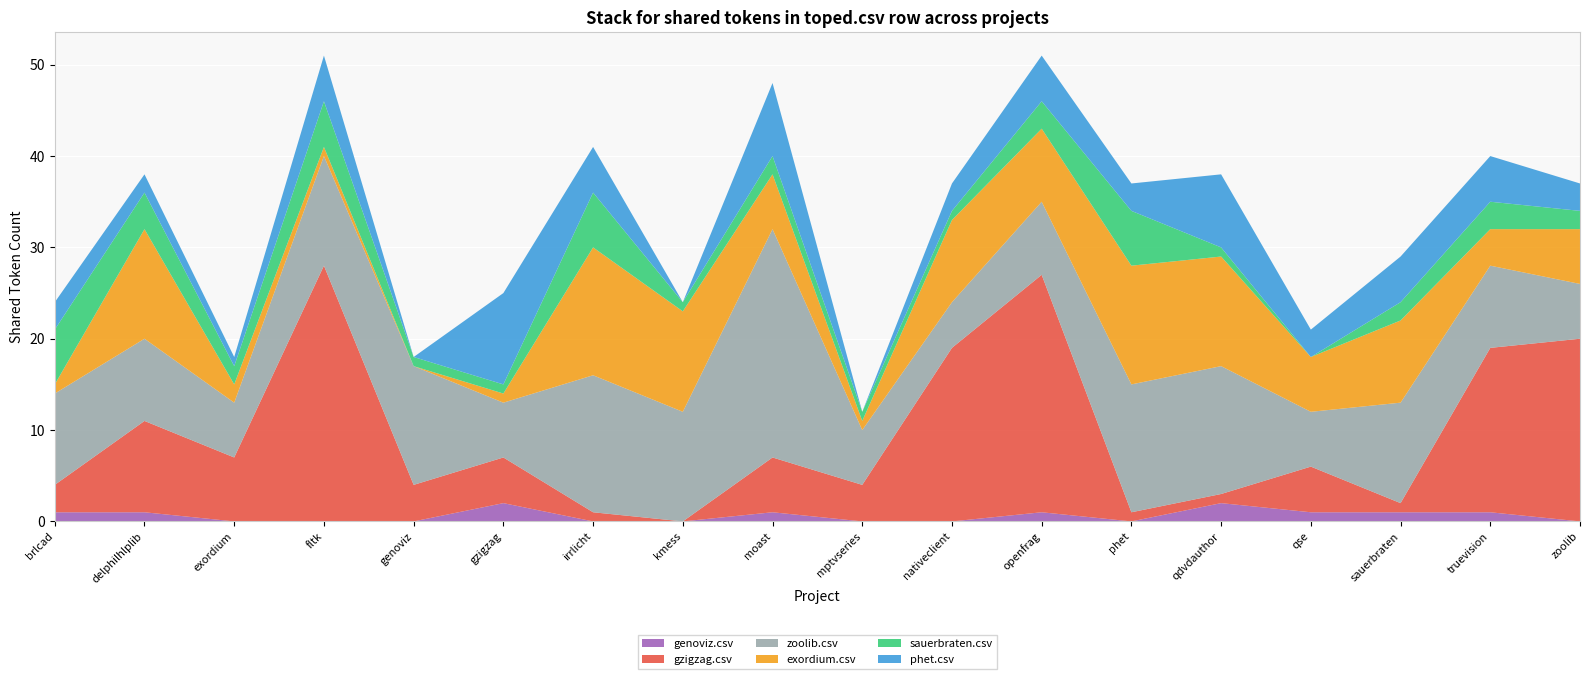

Reading left to right, what are all the values shown in this chart?

genoviz.csv: brlcad.csv=1	delphilhlplib.csv=1	exordium.csv=0	fltk.csv=0	genoviz.csv=0	gzigzag.csv=2	irrlicht.csv=0	kmess.csv=0	moast.csv=1	mptvseries.csv=0	nativeclient.csv=0	openfrag.csv=1	phet.csv=0	qdvdauthor.csv=2	qse.csv=1	sauerbraten.csv=1	truevision.csv=1	zoolib.csv=0
gzigzag.csv: brlcad.csv=3	delphilhlplib.csv=10	exordium.csv=7	fltk.csv=28	genoviz.csv=4	gzigzag.csv=5	irrlicht.csv=1	kmess.csv=0	moast.csv=6	mptvseries.csv=4	nativeclient.csv=19	openfrag.csv=26	phet.csv=1	qdvdauthor.csv=1	qse.csv=5	sauerbraten.csv=1	truevision.csv=18	zoolib.csv=20
zoolib.csv: brlcad.csv=10	delphilhlplib.csv=9	exordium.csv=6	fltk.csv=12	genoviz.csv=13	gzigzag.csv=6	irrlicht.csv=15	kmess.csv=12	moast.csv=25	mptvseries.csv=6	nativeclient.csv=5	openfrag.csv=8	phet.csv=14	qdvdauthor.csv=14	qse.csv=6	sauerbraten.csv=11	truevision.csv=9	zoolib.csv=6
exordium.csv: brlcad.csv=1	delphilhlplib.csv=12	exordium.csv=2	fltk.csv=1	genoviz.csv=0	gzigzag.csv=1	irrlicht.csv=14	kmess.csv=11	moast.csv=6	mptvseries.csv=1	nativeclient.csv=9	openfrag.csv=8	phet.csv=13	qdvdauthor.csv=12	qse.csv=6	sauerbraten.csv=9	truevision.csv=4	zoolib.csv=6
sauerbraten.csv: brlcad.csv=6	delphilhlplib.csv=4	exordium.csv=2	fltk.csv=5	genoviz.csv=1	gzigzag.csv=1	irrlicht.csv=6	kmess.csv=1	moast.csv=2	mptvseries.csv=1	nativeclient.csv=1	openfrag.csv=3	phet.csv=6	qdvdauthor.csv=1	qse.csv=0	sauerbraten.csv=2	truevision.csv=3	zoolib.csv=2
phet.csv: brlcad.csv=3	delphilhlplib.csv=2	exordium.csv=1	fltk.csv=5	genoviz.csv=0	gzigzag.csv=10	irrlicht.csv=5	kmess.csv=0	moast.csv=8	mptvseries.csv=0	nativeclient.csv=3	openfrag.csv=5	phet.csv=3	qdvdauthor.csv=8	qse.csv=3	sauerbraten.csv=5	truevision.csv=5	zoolib.csv=3